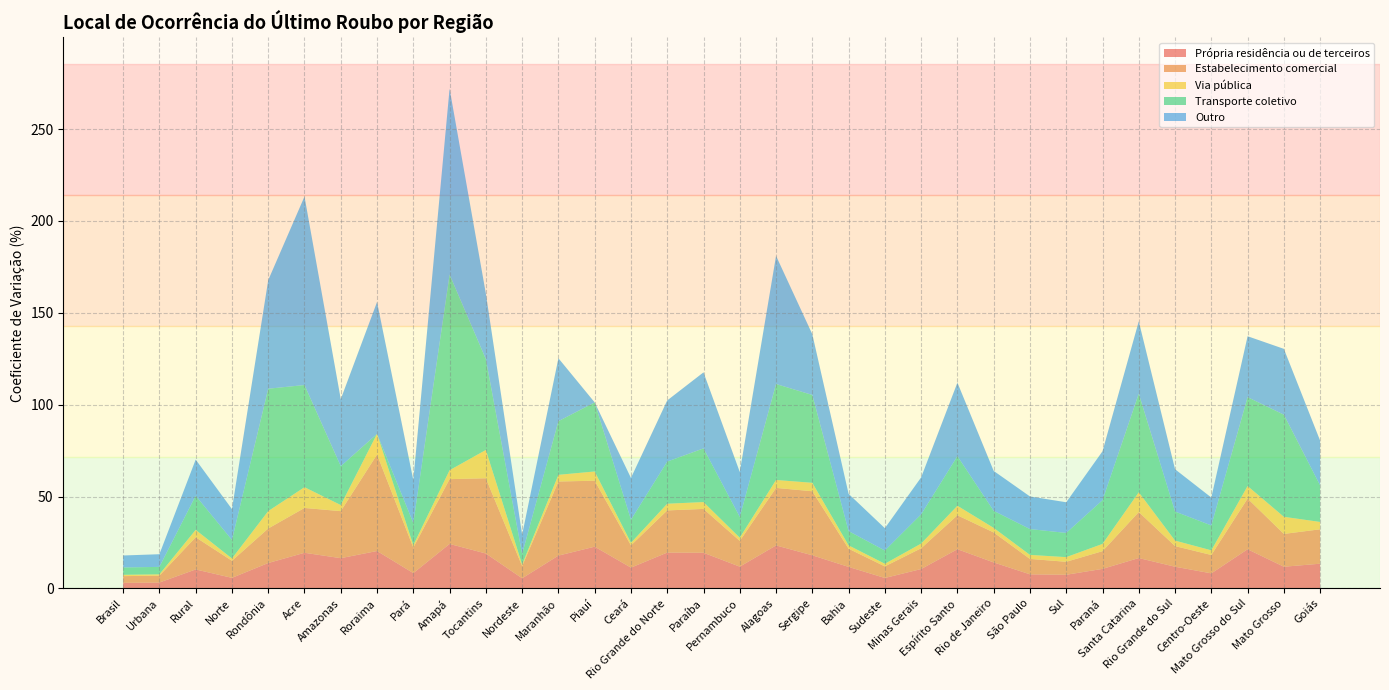

Reading left to right, list all the values displayed in this chart.

Própria residência ou de terceiros: 3.0	3.2	10.3	5.8	13.8	19.4	16.5	20.4	8.3	24.2	19.0	5.5	17.9	22.7	11.3	19.5	19.4	11.8	23.4	18.0	11.7	5.7	10.6	21.4	14.2	7.7	7.4	10.6	16.5	11.8	8.2	21.3	11.8	13.5
Estabelecimento comercial: 3.7	3.7	17.5	9.3	18.8	24.4	25.6	52.5	13.9	35.3	41.0	6.6	40.3	35.9	12.1	22.9	23.9	14.0	31.3	34.9	9.9	6.3	11.3	18.5	16.3	8.4	7.1	9.6	25.0	11.2	10.0	27.6	17.9	18.7
Via pública: 0.7	0.7	4.0	1.3	9.5	11.3	3.3	11.3	1.4	4.9	15.4	0.9	3.6	5.0	1.4	3.6	3.7	1.7	4.3	4.6	1.8	1.4	2.6	5.2	2.5	2.2	2.5	4.0	10.8	3.0	2.5	6.8	9.3	4.0
Transporte coletivo: 4.0	4.1	18.6	10.1	66.6	55.6	21.1	0.0	12.1	106.5	49.5	5.7	29.2	37.6	12.6	22.9	29.2	11.3	52.2	47.8	7.8	7.2	15.9	27.0	9.3	14.1	13.2	23.8	53.7	15.8	13.5	48.4	55.6	19.9
Outro: 6.5	6.9	19.7	16.8	59.1	102.6	36.5	71.8	23.3	101.2	35.6	10.5	34.2	0.0	22.7	33.3	41.4	24.4	69.8	33.0	20.3	12.2	20.1	40.0	21.7	17.8	16.7	26.6	39.4	23.0	15.2	33.2	35.8	24.4